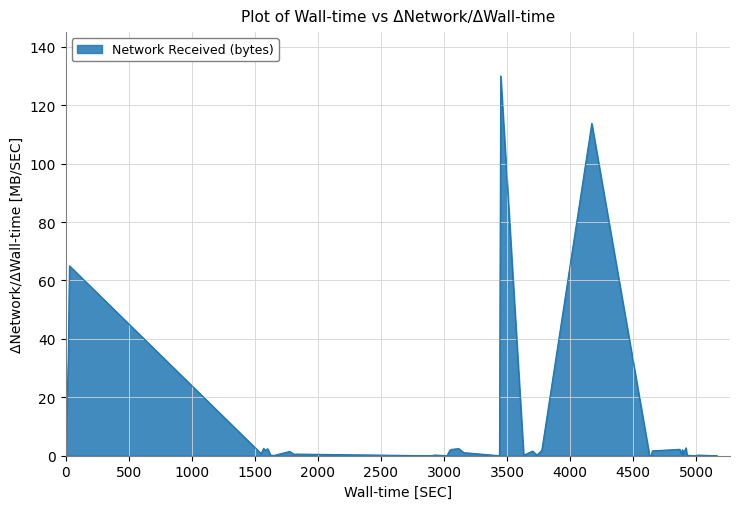

The value at 22 is 198.9. True or false?

False